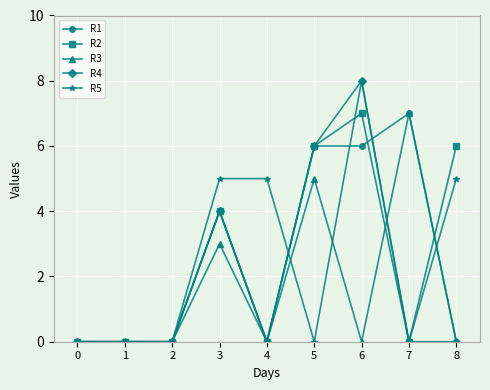

True or false: R1 has a value of 2 at 5.

False